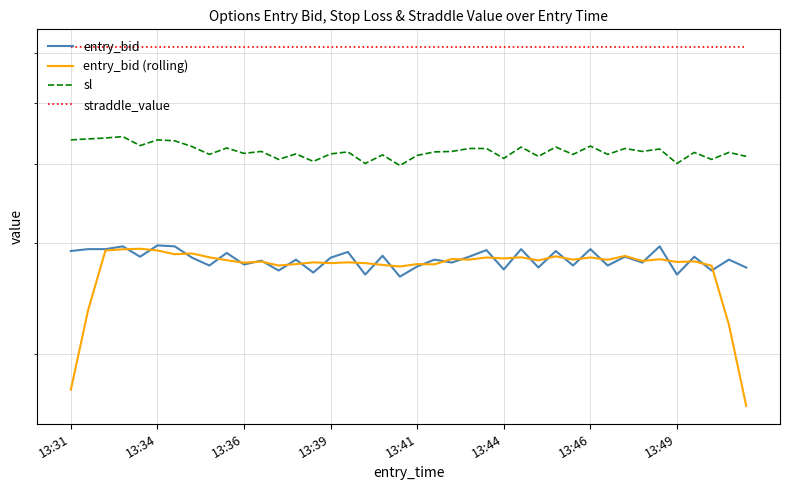

Reading left to right, what are all the values shown in this chart?

entry_bid: 29.1	29.3	29.3	29.6	28.5	29.7	29.6	28.4	27.6	28.9	27.7	28.1	27.1	28.2	26.9	28.4	29.0	26.7	28.6	26.5	27.5	28.2	27.9	28.5	29.2	27.2	29.3	27.4	29.1	27.6	29.3	27.6	28.5	27.9	29.6	26.7	28.5	27.1	28.2	27.4
entry_bid (rolling): 17.5	23.5	29.2	29.3	29.3	29.2	28.8	28.8	28.4	28.1	27.9	28.0	27.6	27.7	27.9	27.8	27.9	27.8	27.7	27.5	27.7	27.7	28.3	28.2	28.4	28.3	28.4	28.1	28.5	28.2	28.4	28.2	28.6	28.1	28.2	28.0	28.0	27.6	22.2	16.5
sl: 43.6	43.8	44.0	44.2	42.8	43.6	43.5	42.6	41.4	42.4	41.5	41.9	40.6	41.5	40.4	41.5	41.8	40.0	41.3	39.8	41.2	41.8	41.9	42.3	42.3	40.8	42.5	41.1	42.5	41.4	42.7	41.4	42.3	41.9	42.2	40.0	41.7	40.6	41.7	41.1
straddle_value: 61.2	61.2	61.2	61.2	61.2	61.2	61.2	61.2	61.2	61.2	61.2	61.2	61.2	61.2	61.2	61.2	61.2	61.2	61.2	61.2	61.2	61.2	61.2	61.2	61.2	61.2	61.2	61.2	61.2	61.2	61.2	61.2	61.2	61.2	61.2	61.2	61.2	61.2	61.2	61.2